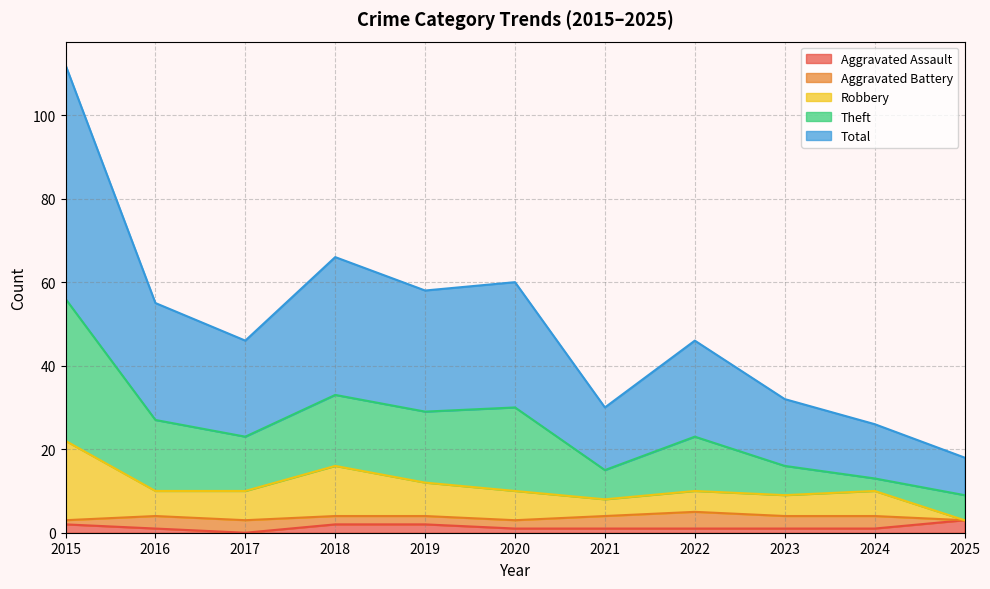

How many interior local valleys does the Robbery series have?

2